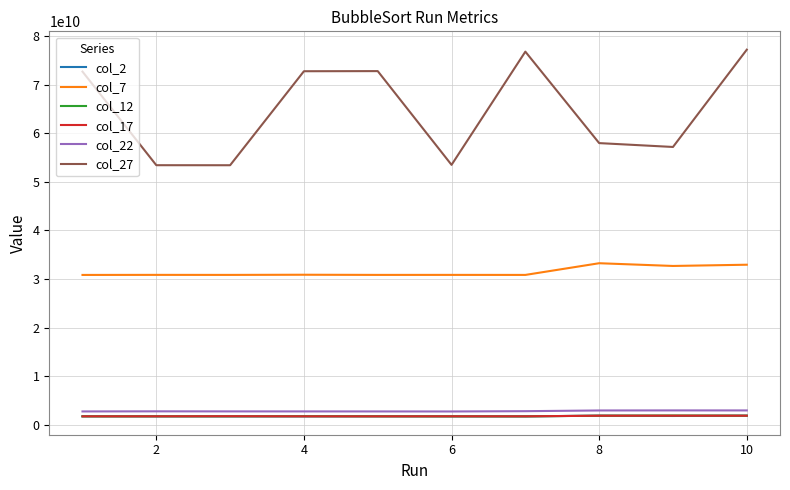

True or false: col_12 and col_22 cross at least once.

False